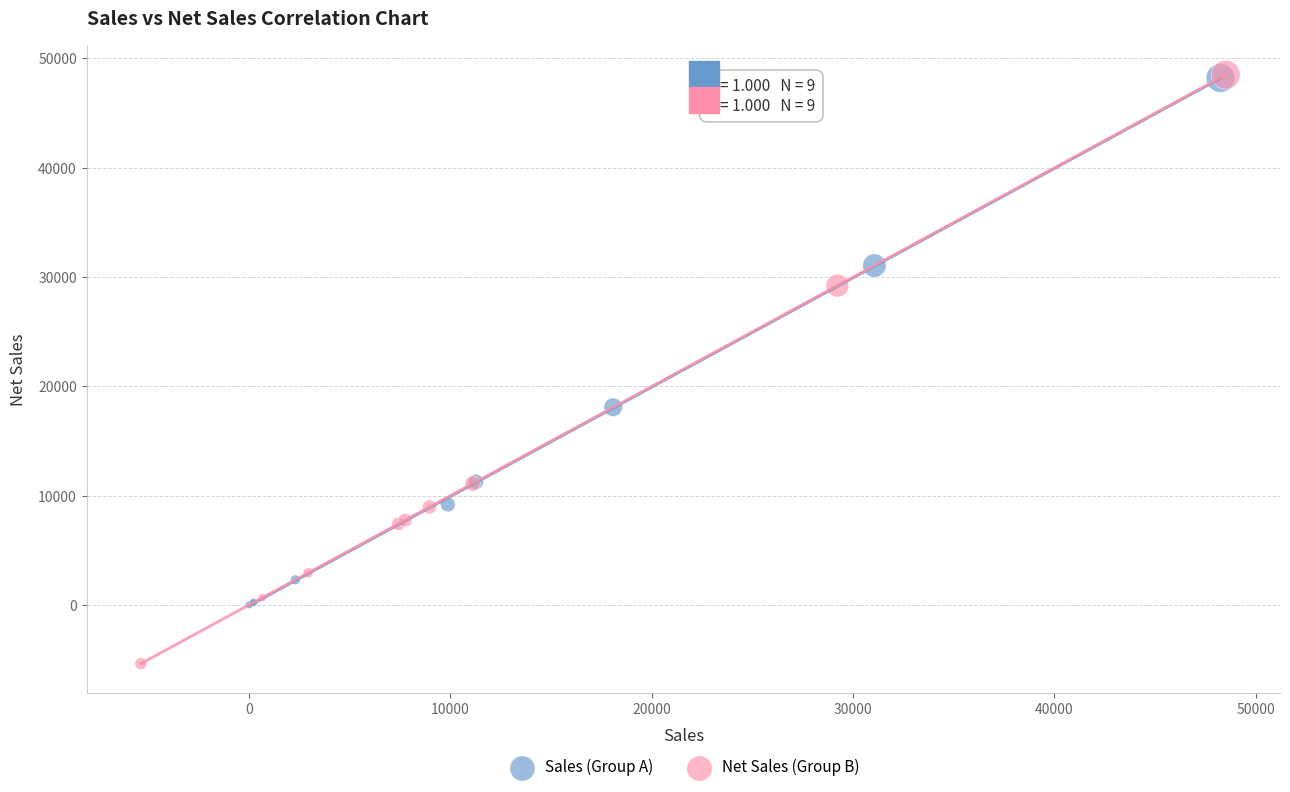

Which series has the largest Y range (max minus min)?

Net Sales (Group B)